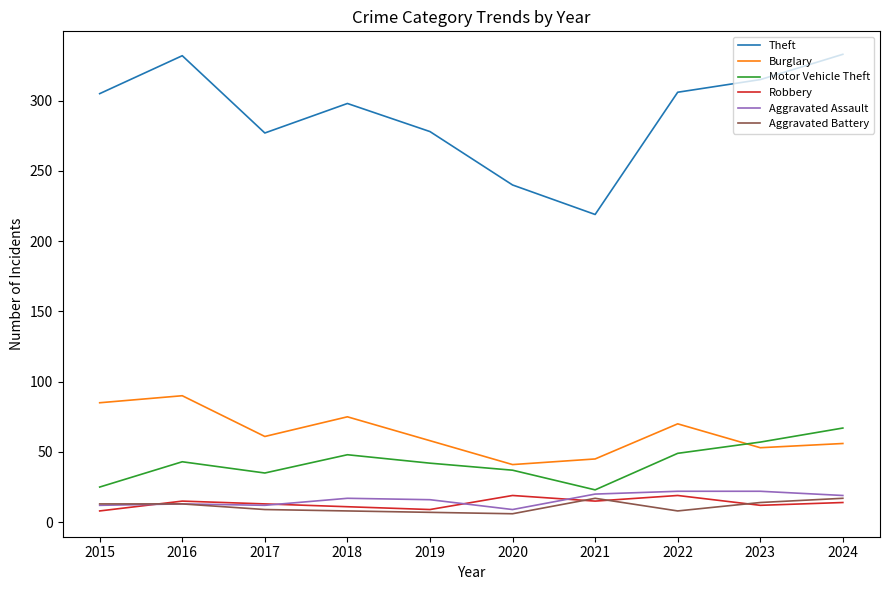

What is the greatest value displayed?

333